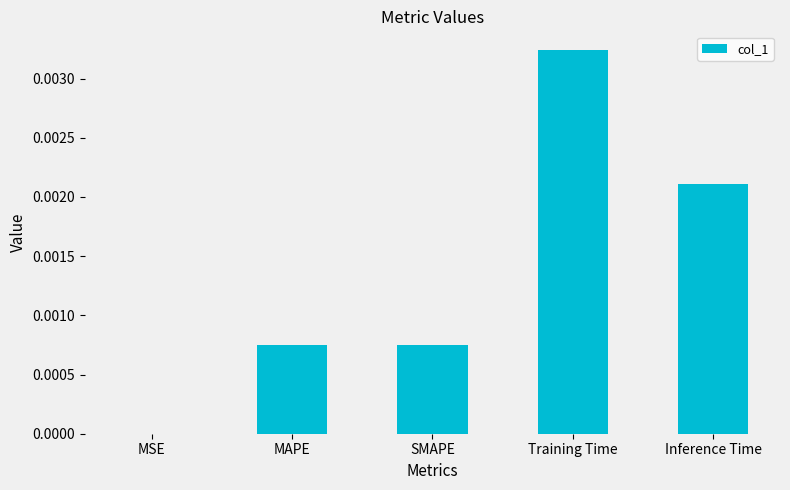

The chart shows a value of 0.0 at SMAPE. True or false?

True